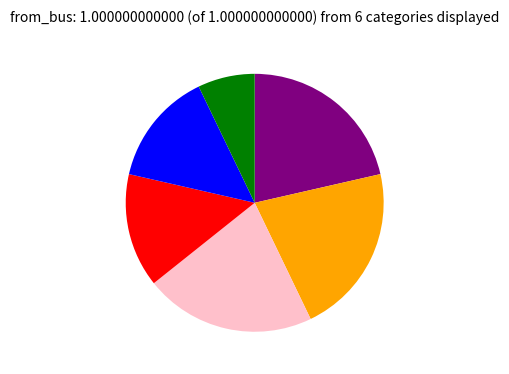

Does any single category account for the majority?

No